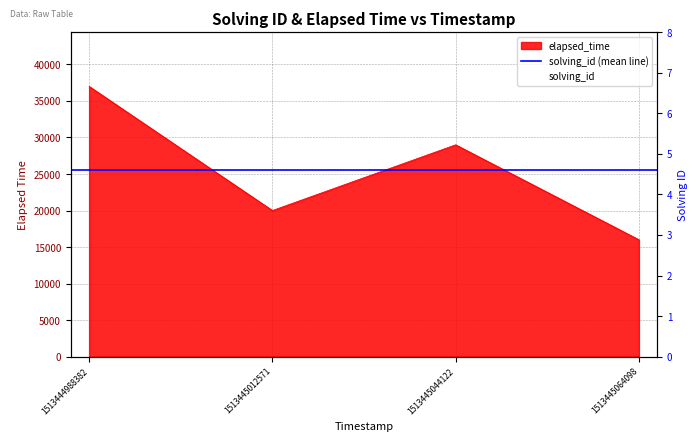

Where does the elapsed_time series first go above 29000?

1513444988382